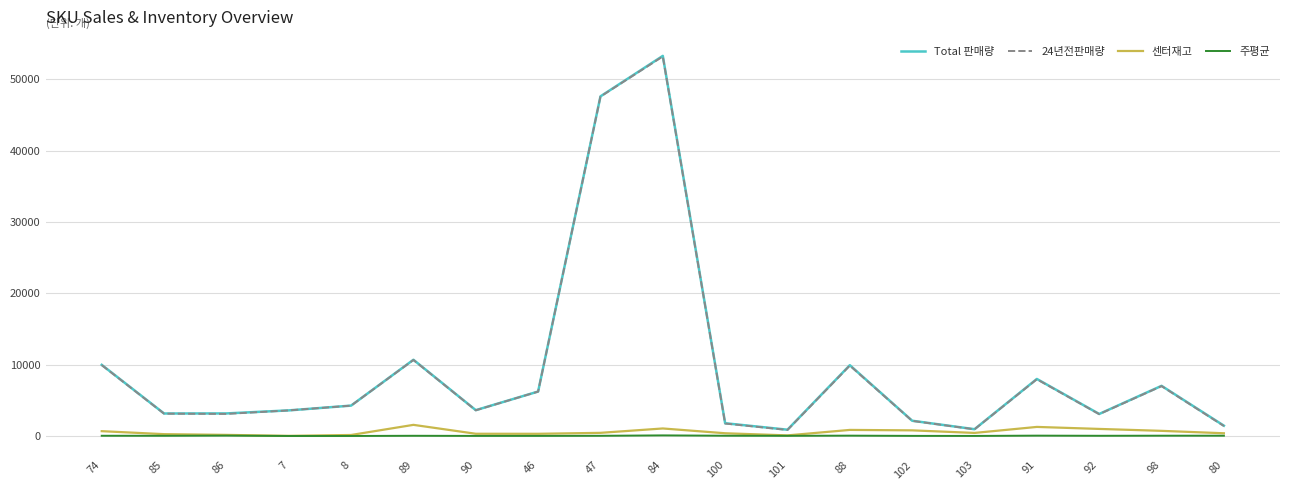

What are all the series names shown in the legend?

Total 판매량, 24년전판매량, 센터재고, 주평균